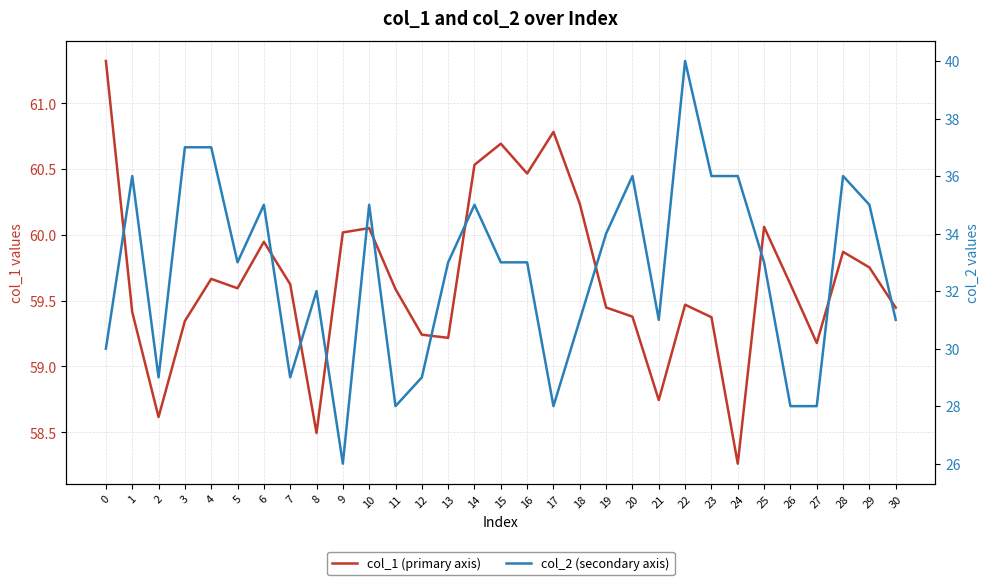

Reading left to right, list all the values displayed in this chart.

col_1 (primary axis): 0=61.3	1=59.4	2=58.6	3=59.3	4=59.7	5=59.6	6=59.9	7=59.6	8=58.5	9=60.0	10=60.1	11=59.6	12=59.2	13=59.2	14=60.5	15=60.7	16=60.5	17=60.8	18=60.2	19=59.4	20=59.4	21=58.7	22=59.5	23=59.4	24=58.3	25=60.1	26=59.6	27=59.2	28=59.9	29=59.8	30=59.4
col_2 (secondary axis): 0=30.0	1=36.0	2=29.0	3=37.0	4=37.0	5=33.0	6=35.0	7=29.0	8=32.0	9=26.0	10=35.0	11=28.0	12=29.0	13=33.0	14=35.0	15=33.0	16=33.0	17=28.0	18=31.0	19=34.0	20=36.0	21=31.0	22=40.0	23=36.0	24=36.0	25=33.0	26=28.0	27=28.0	28=36.0	29=35.0	30=31.0